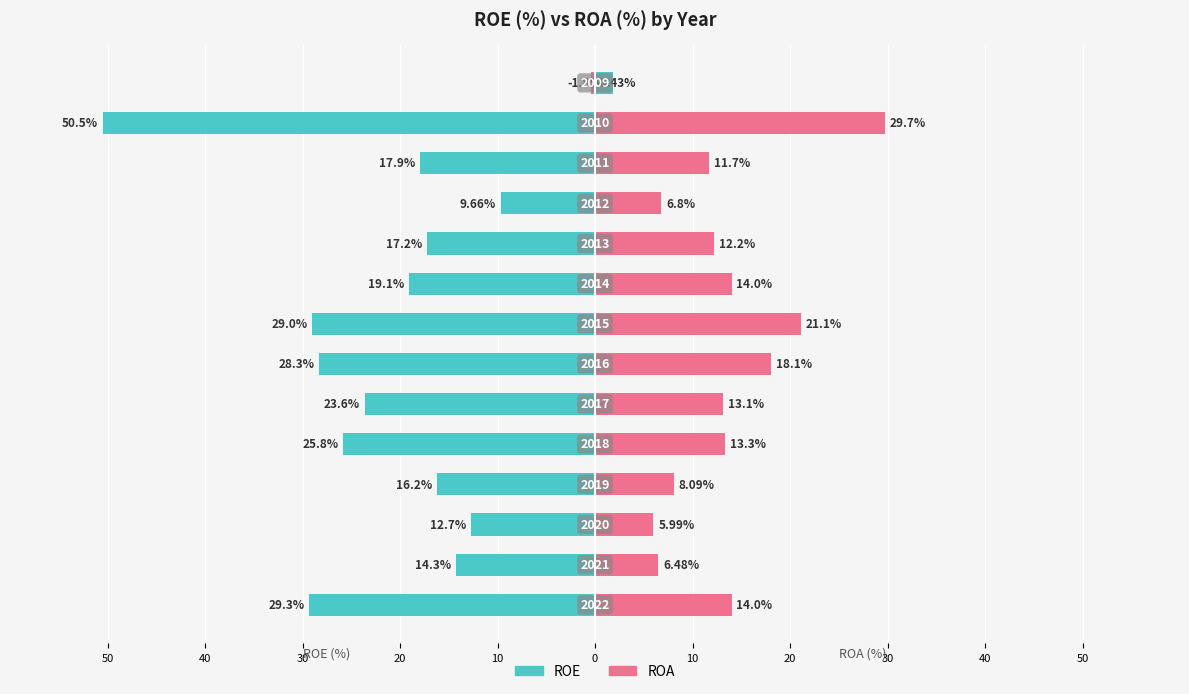

Which has a higher value, 30 or 30?

30